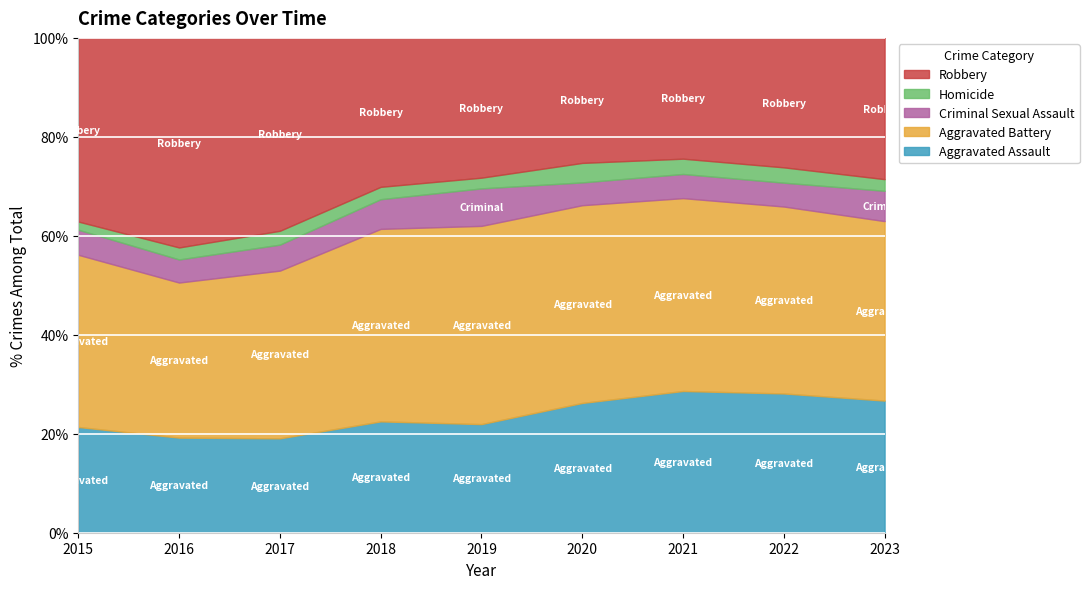

How many lines are shown in the chart?

5